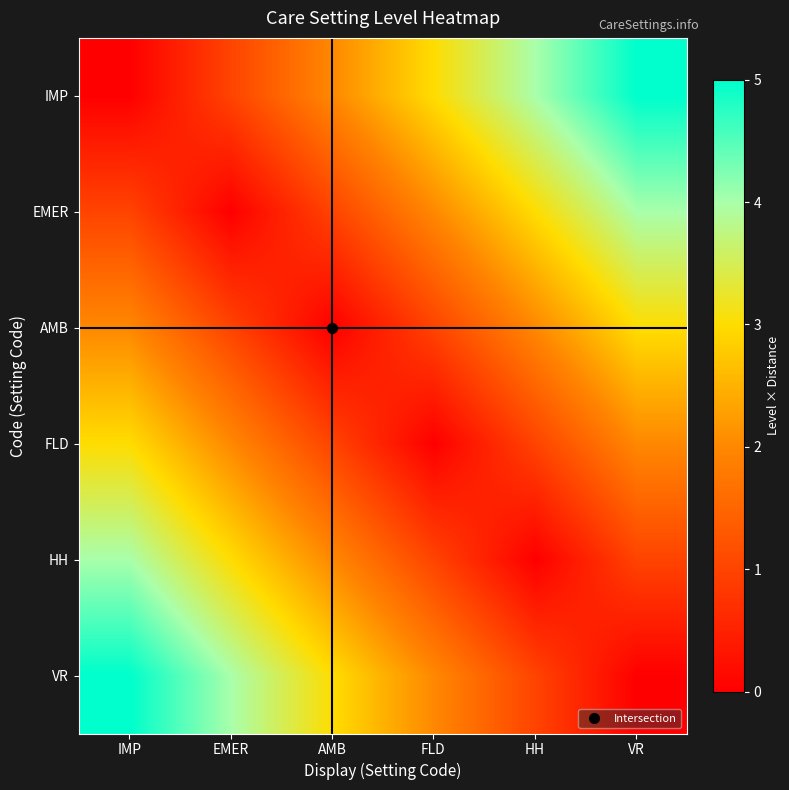

At which category does the chart reach its peak across all series?

VR